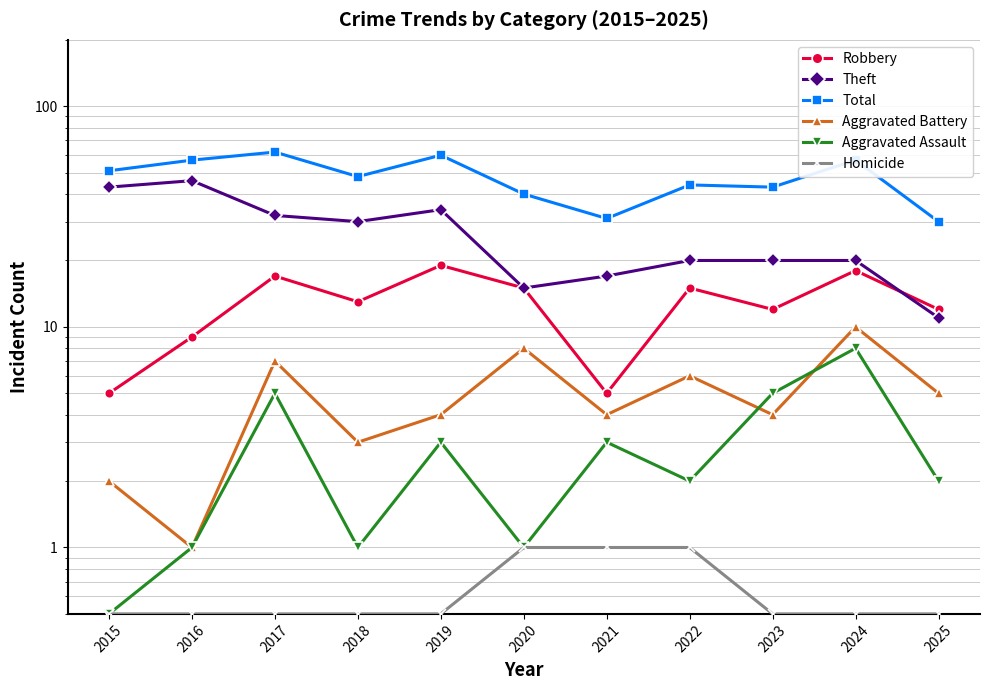

How many values in the Robbery series are below 13?

5